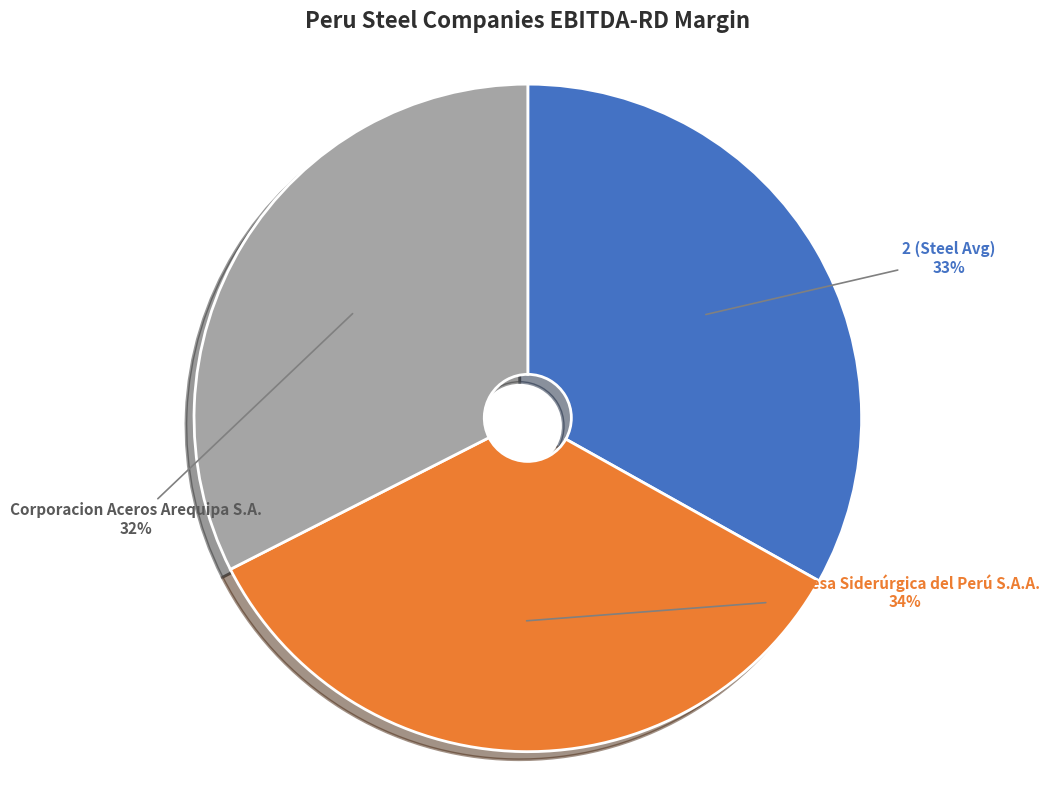

The 2 (Steel Avg) slice represents 33% of the pie. True or false?

True